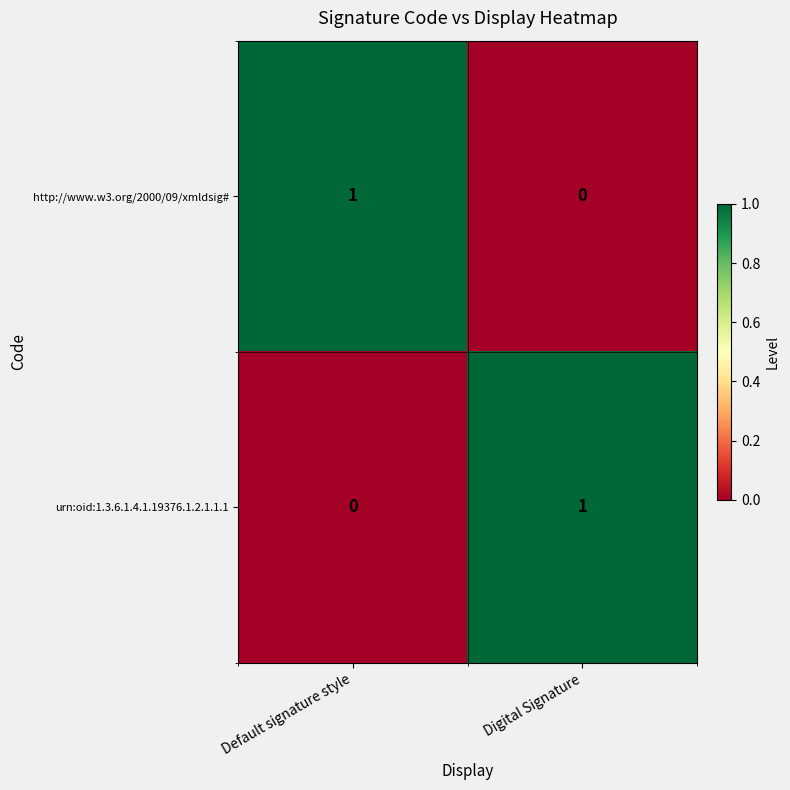

How many positive values does the urn:oid:1.3.6.1.4.1.19376.1.2.1.1.1 series have?

1